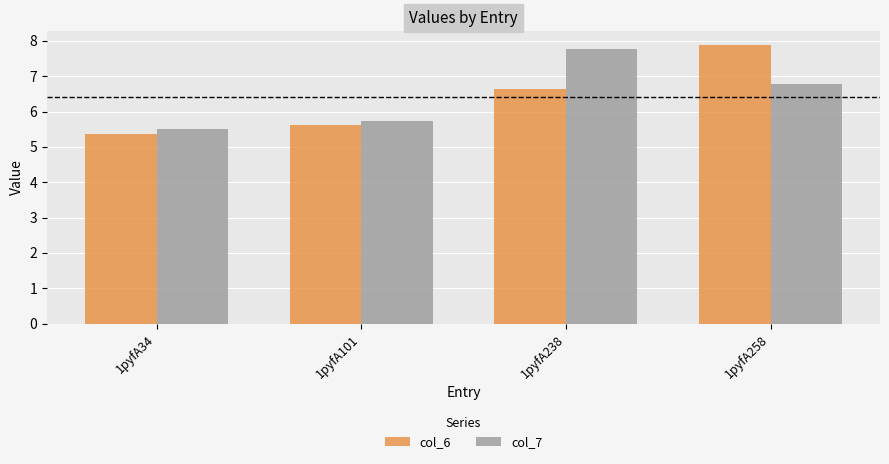

How many series are shown in this chart?

2